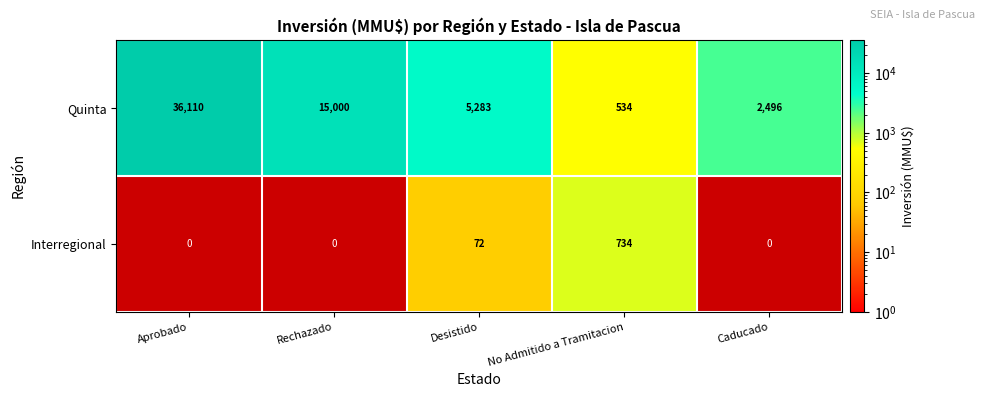

Between Desistido and Rechazado, which is larger?

Rechazado